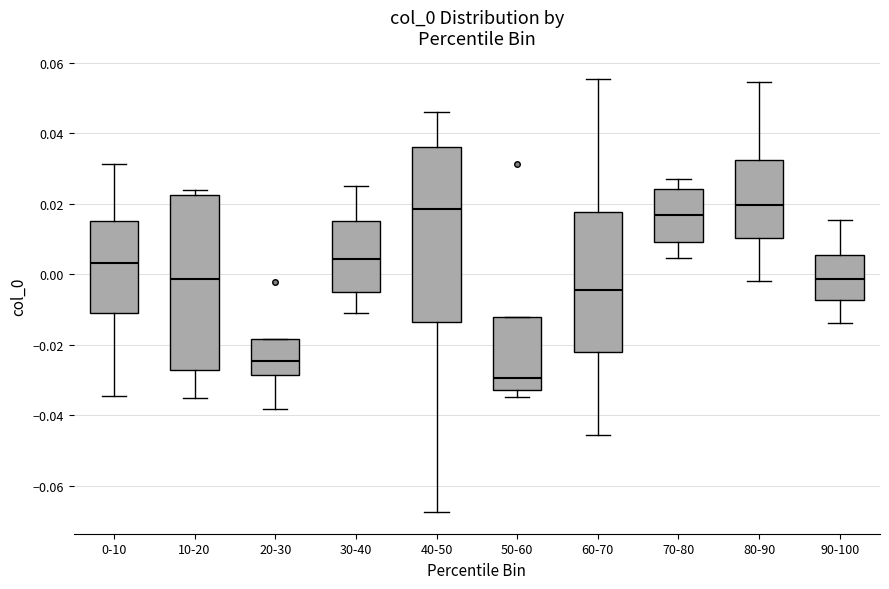

Where does the median line of the box for 50-60 sit on the y-axis? The values are not printed on the chart, so give them approximately, as read against the axis.

-0.030